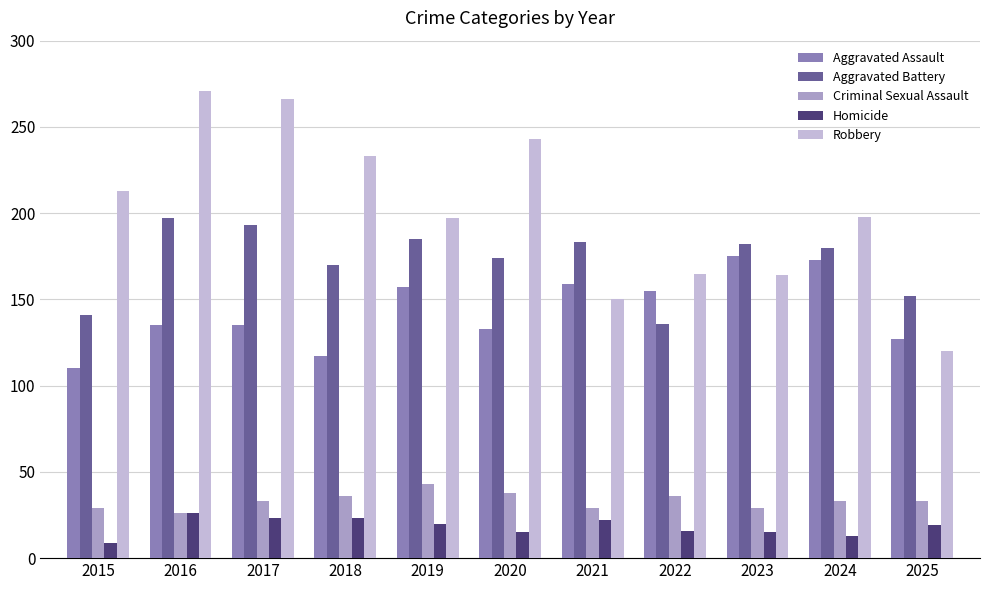

How many distinct data groups are displayed?

5